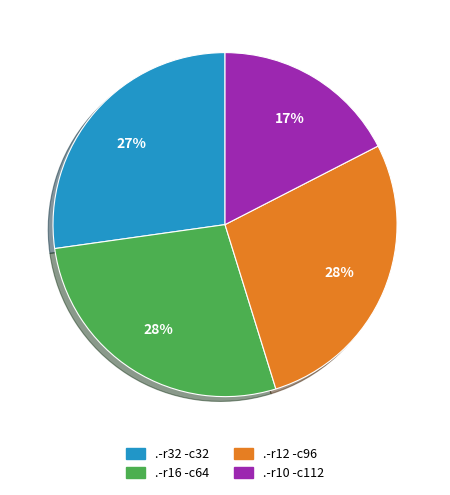

To the nearest percent, what is the difference between the .-r32 -c32 and .-r12 -c96 slice percentages?

1%